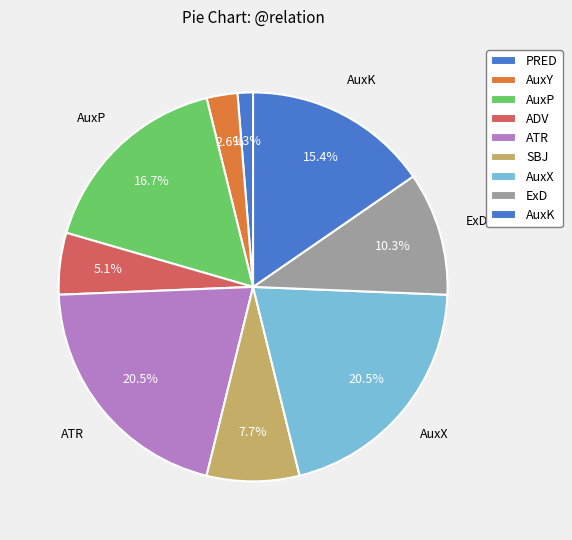

Count the number of slices in the pie.

9